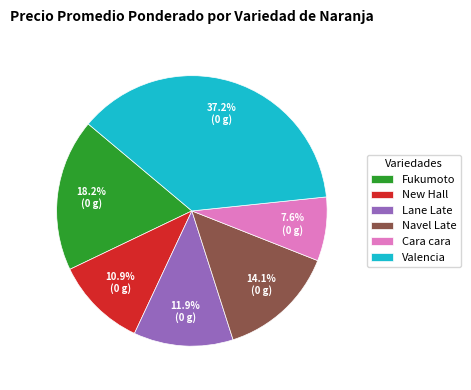

To the nearest percent, what portion does Lane Late represent?

12%